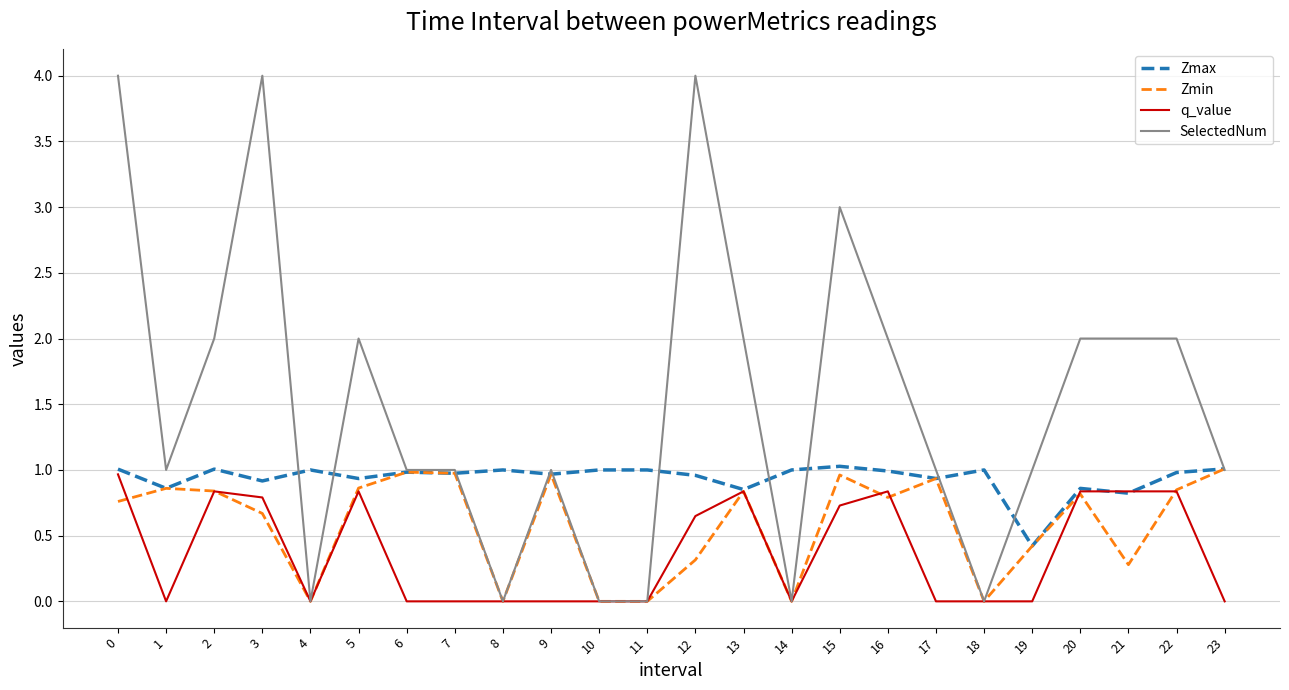

List the series in order of their overall mean, lowest first.

q_value, Zmin, Zmax, SelectedNum